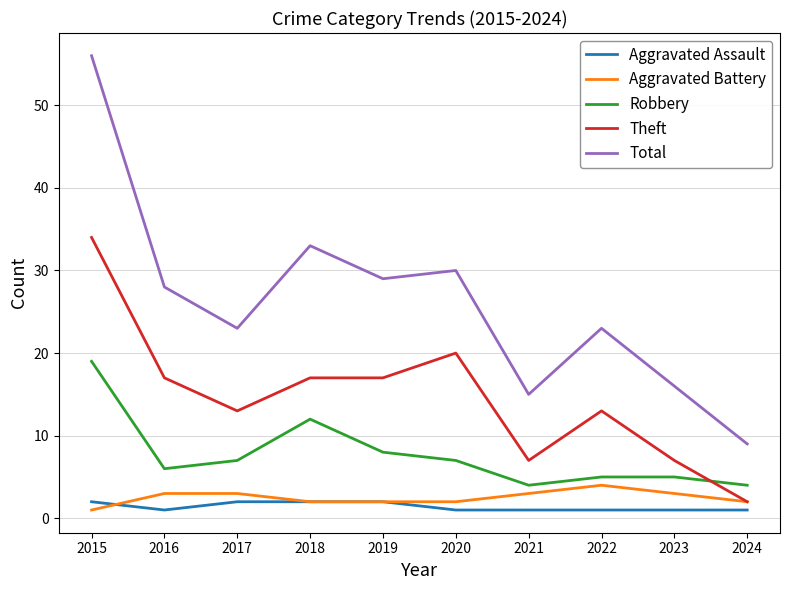

At which category does the chart reach its peak across all series?

2015